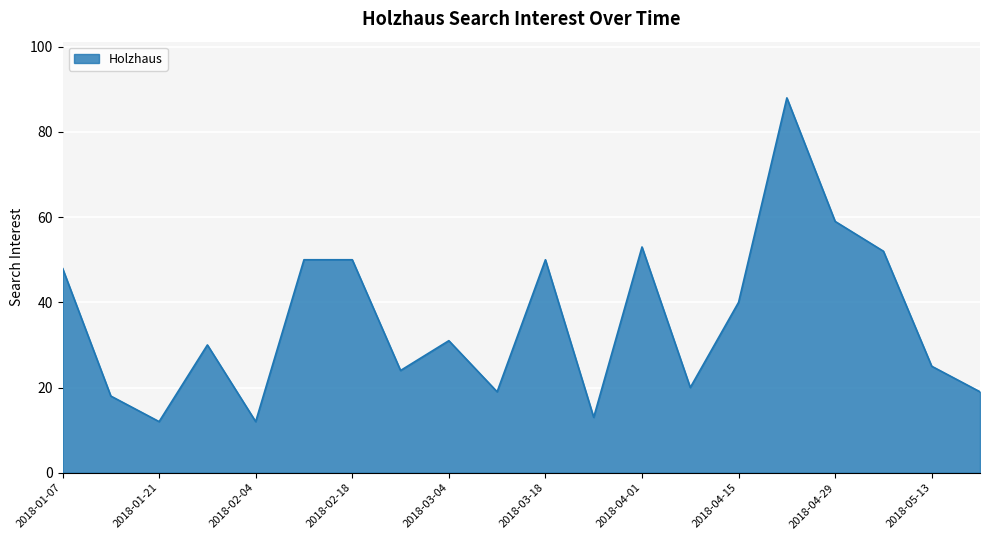

What is the difference between the maximum and minimum values?

76